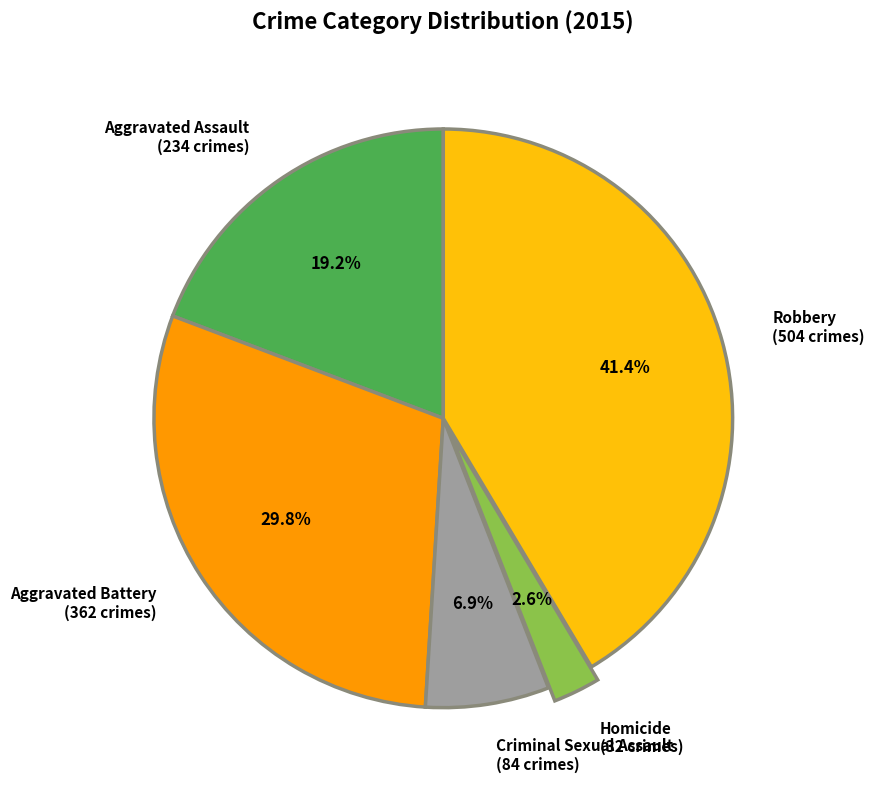

Is the sum of Criminal Sexual Assault and Aggravated Assault greater than half?

No